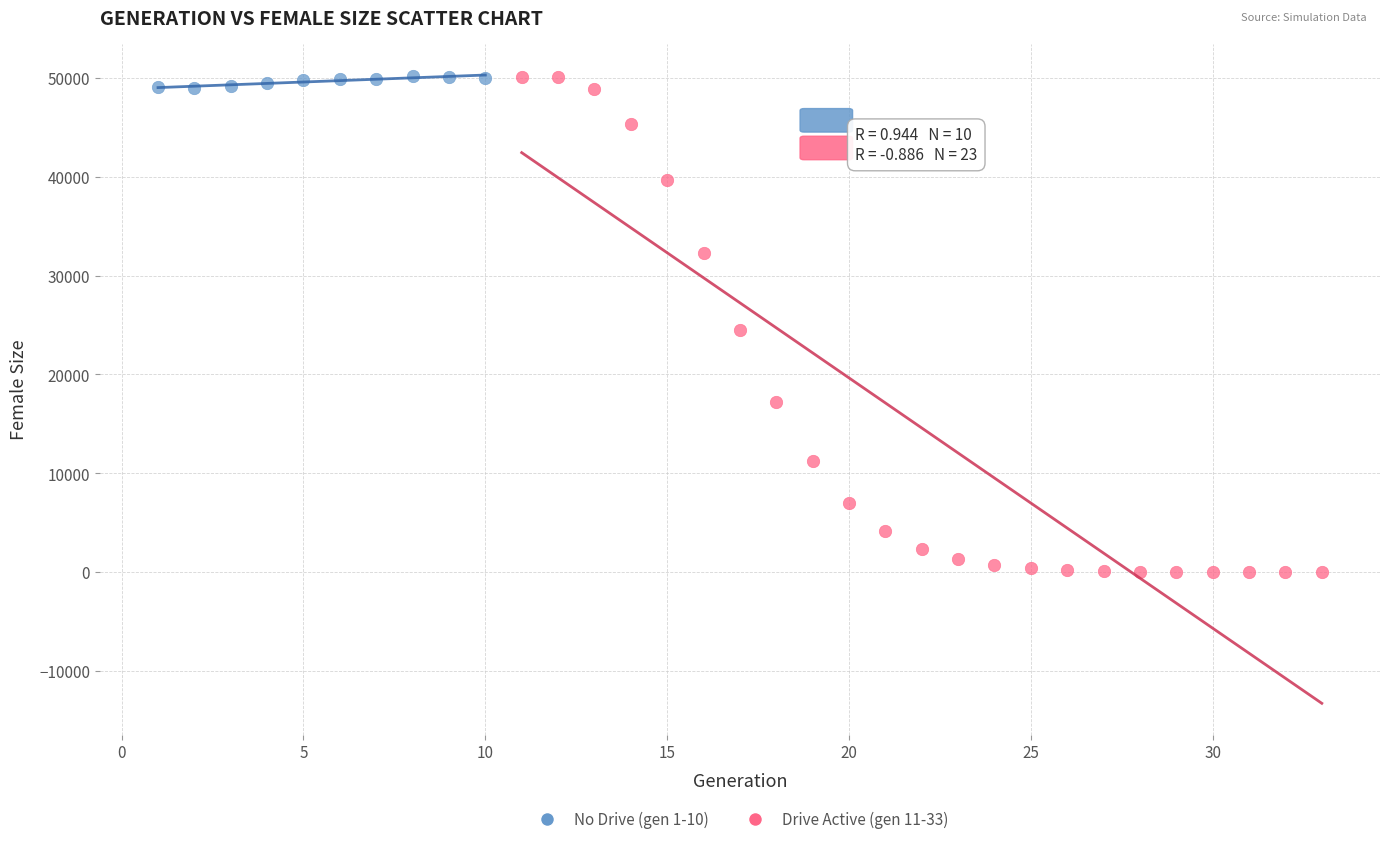

Which series contains the lowest Y value?

Drive Active (gen 11-33)